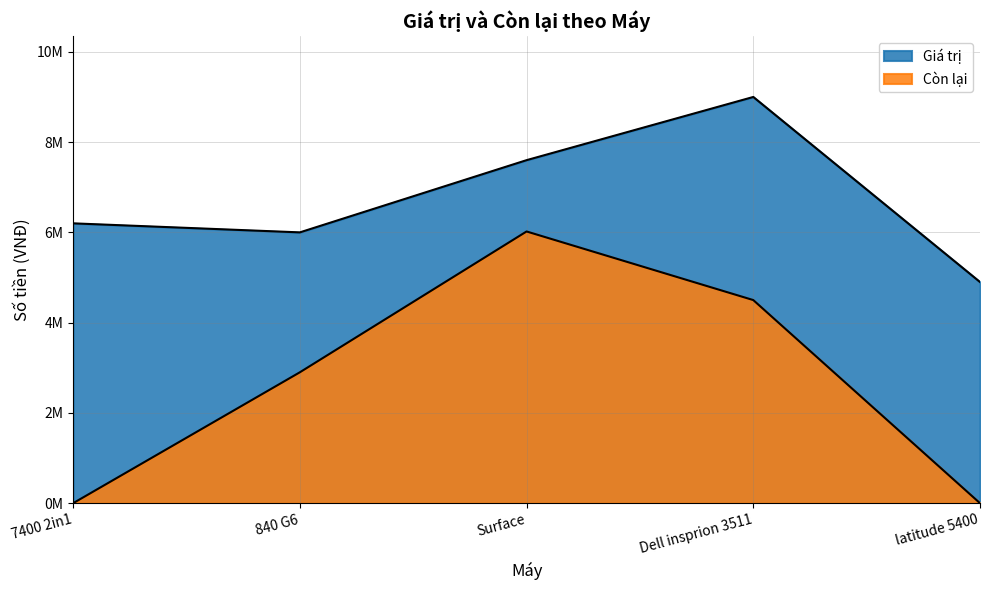

How many lines are shown in the chart?

2